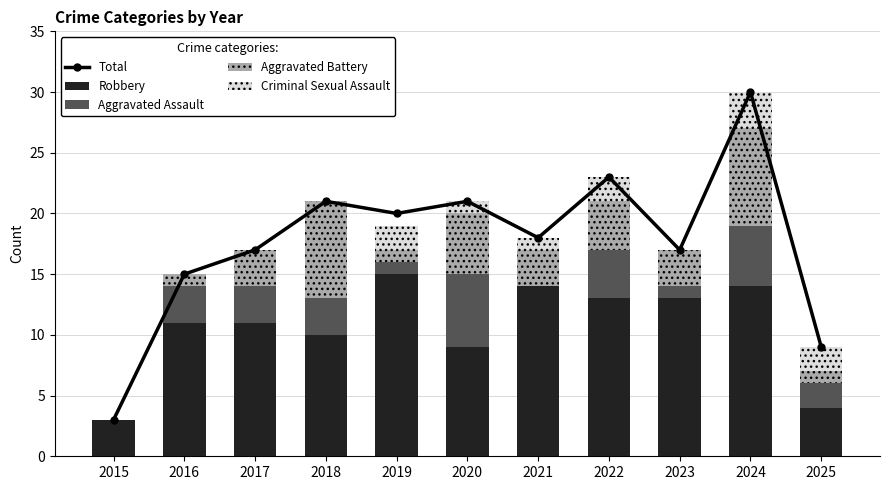

Reading left to right, transcribe all the data shown in this chart.

Total: 2015=3	2016=15	2017=17	2018=21	2019=20	2020=21	2021=18	2022=23	2023=17	2024=30	2025=9
Robbery: 2015=3	2016=11	2017=11	2018=10	2019=15	2020=9	2021=14	2022=13	2023=13	2024=14	2025=4
Aggravated Assault: 2015=0	2016=3	2017=3	2018=3	2019=1	2020=6	2021=0	2022=4	2023=1	2024=5	2025=2
Aggravated Battery: 2015=0	2016=1	2017=3	2018=8	2019=1	2020=5	2021=3	2022=4	2023=3	2024=8	2025=1
Criminal Sexual Assault: 2015=0	2016=0	2017=0	2018=0	2019=2	2020=1	2021=1	2022=2	2023=0	2024=3	2025=2